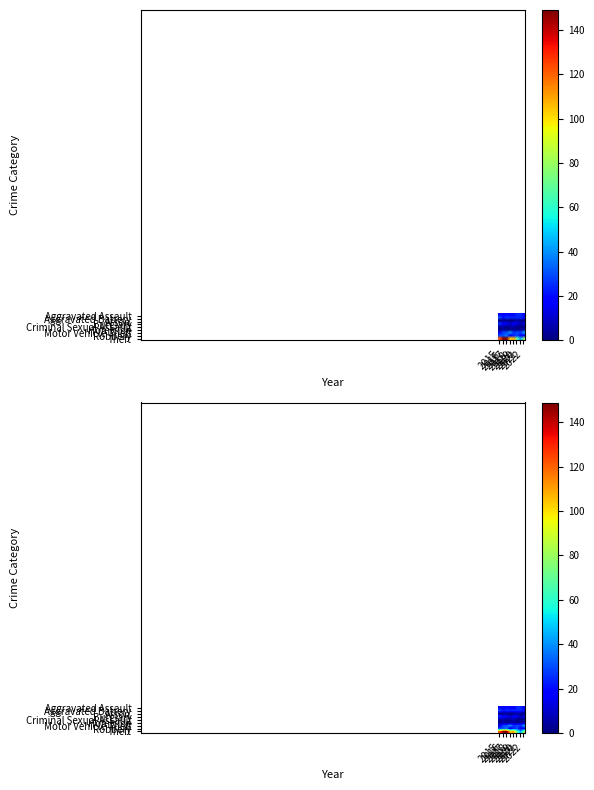

What is the spread (max minus min) of values at 2017?

148